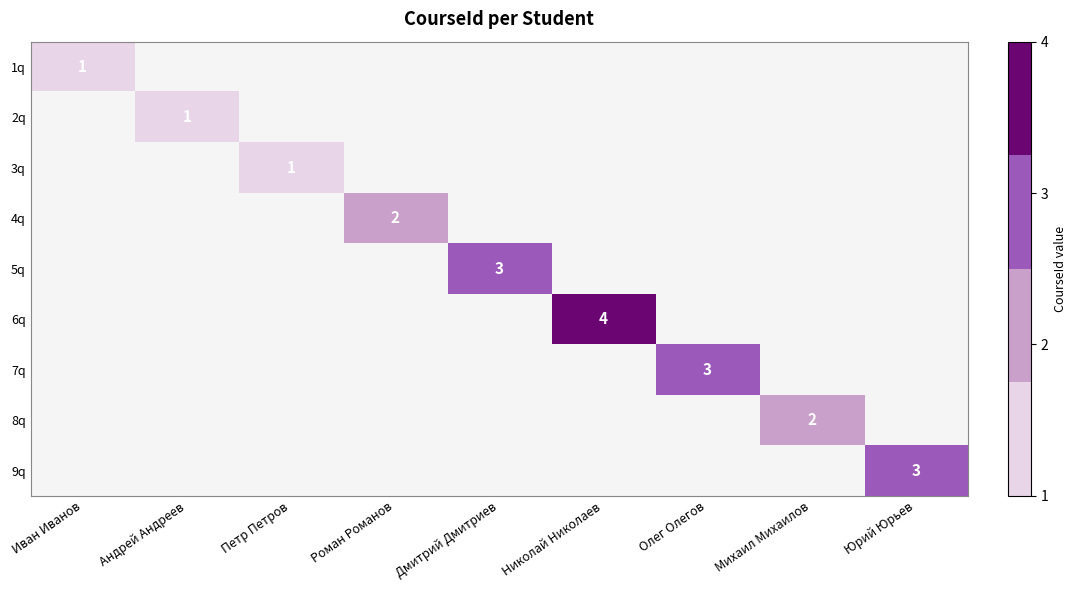

At Дмитрий Дмитриев, list the series in order from largest to smallest.

5q, 1q, 2q, 3q, 4q, 6q, 7q, 8q, 9q